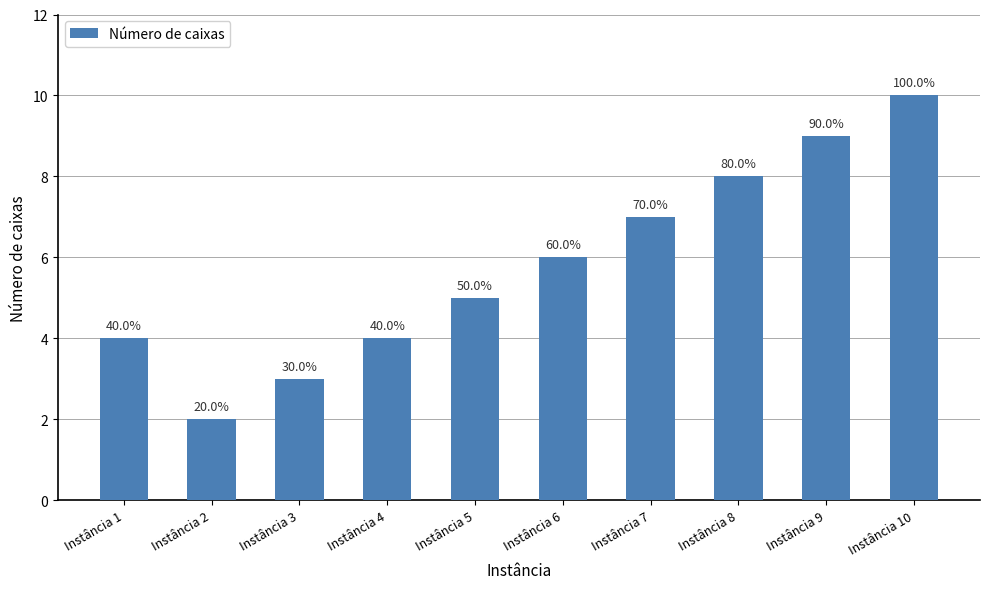

Which label corresponds to the smallest value in the chart?

Instância 2